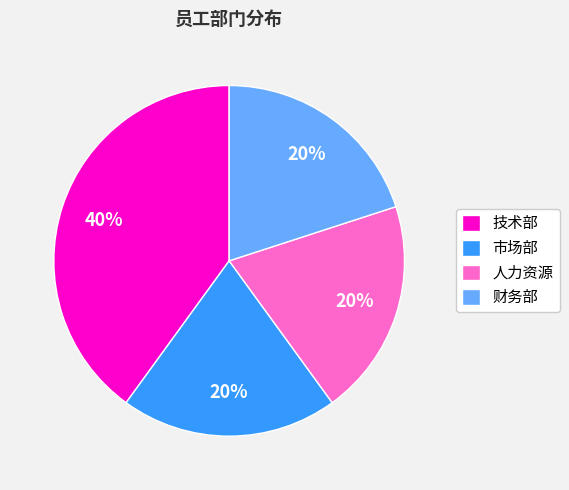

Which category has the biggest portion of the pie?

技术部